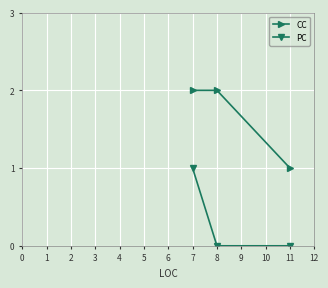

The PC series shows 1 at 7. True or false?

True